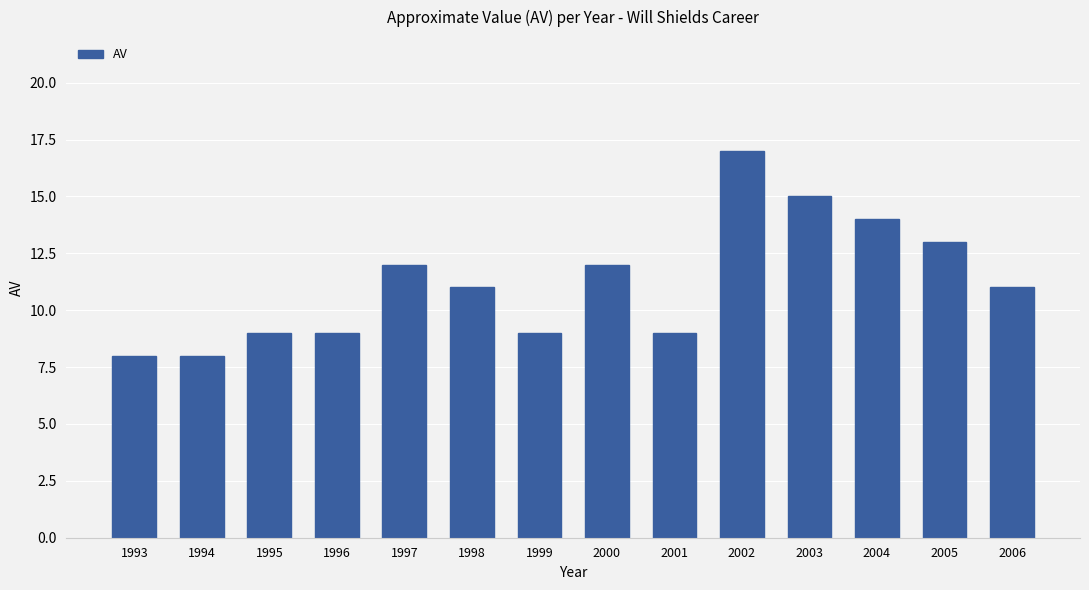

Reading left to right, what are all the values shown in this chart?

1993=8	1994=8	1995=9	1996=9	1997=12	1998=11	1999=9	2000=12	2001=9	2002=17	2003=15	2004=14	2005=13	2006=11